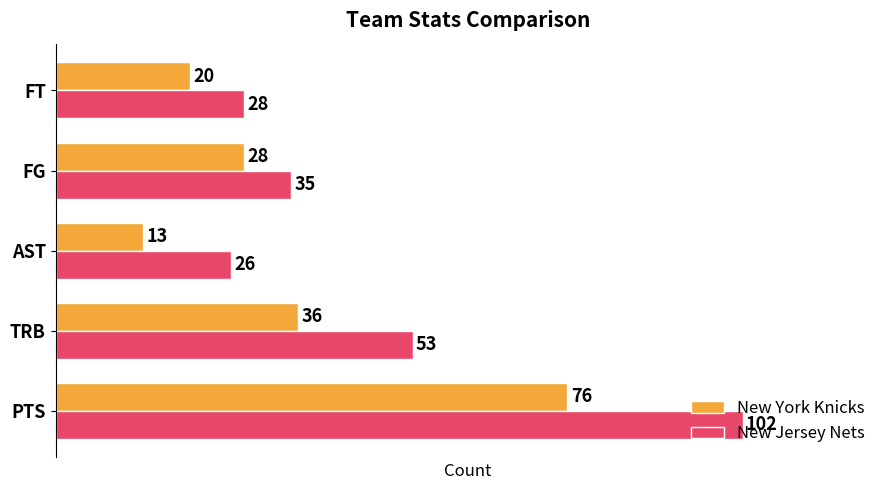

What is the minimum value for New Jersey Nets?

26